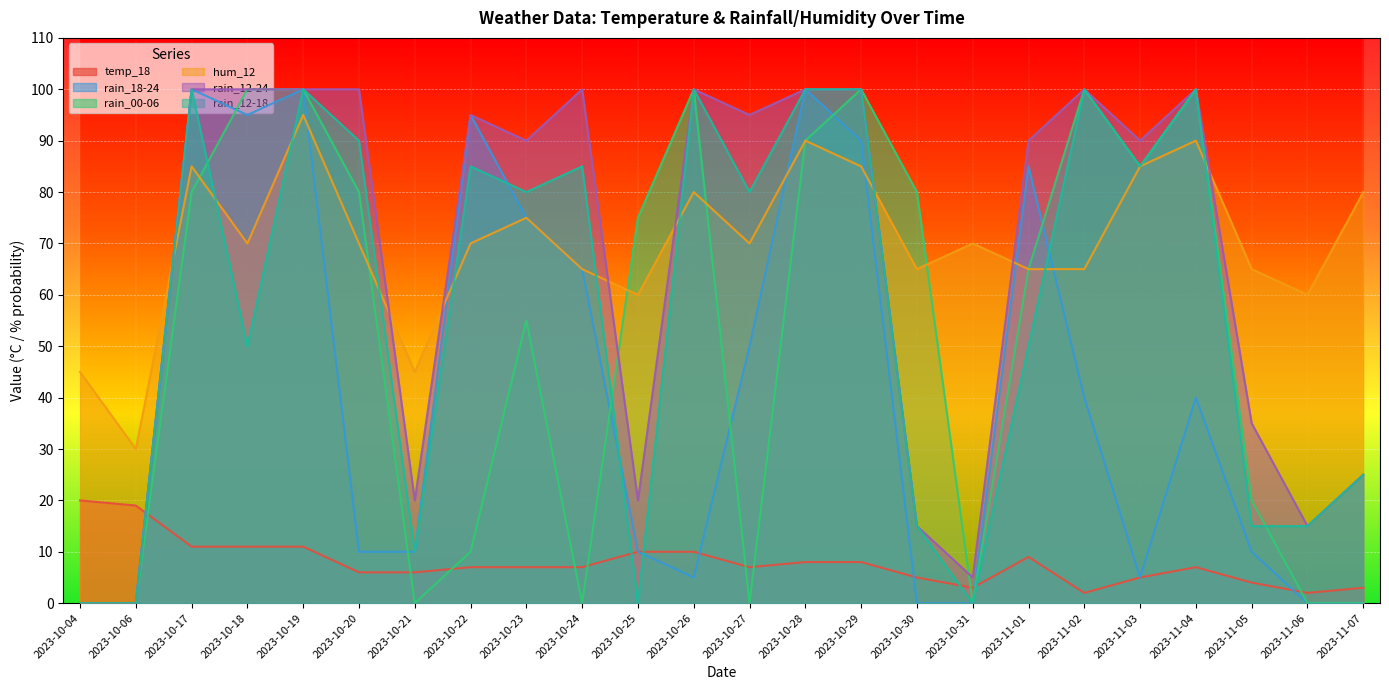

At which category does the chart reach its minimum across all series?

2023-10-04